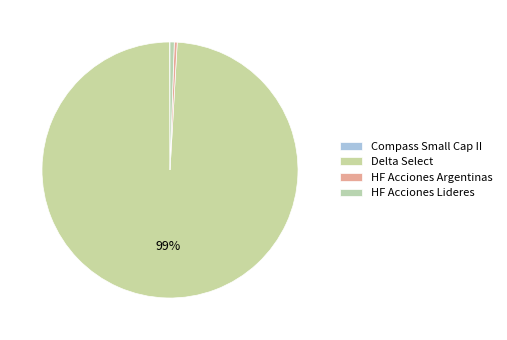

Count the number of slices in the pie.

4